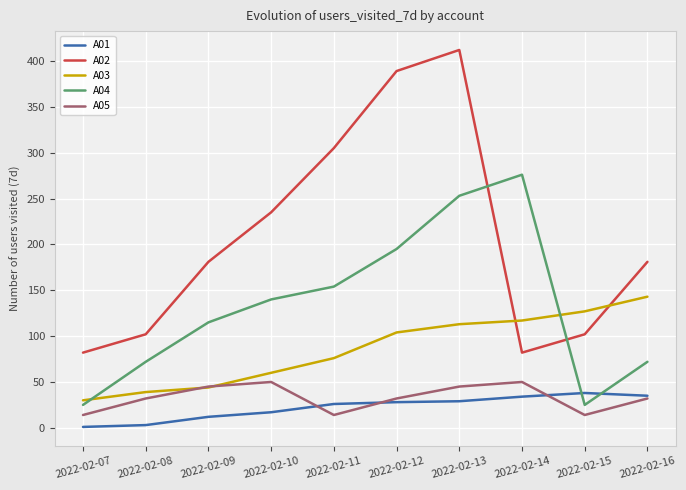

The A02 series shows 346 at 2022-02-10. True or false?

False